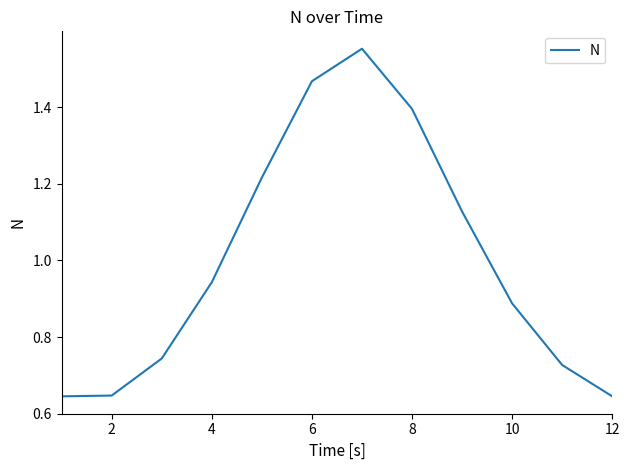

Is this an area chart (filled region under the line)?

No